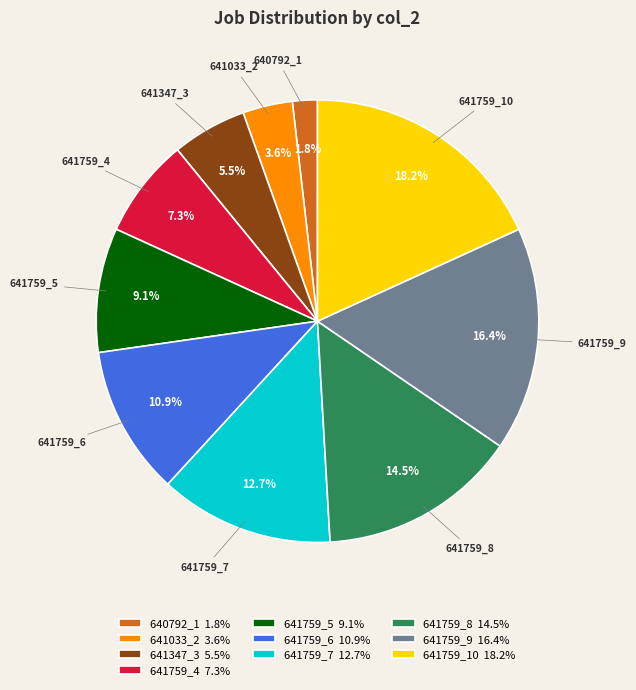

The 641759_4 slice represents 1% of the pie. True or false?

False